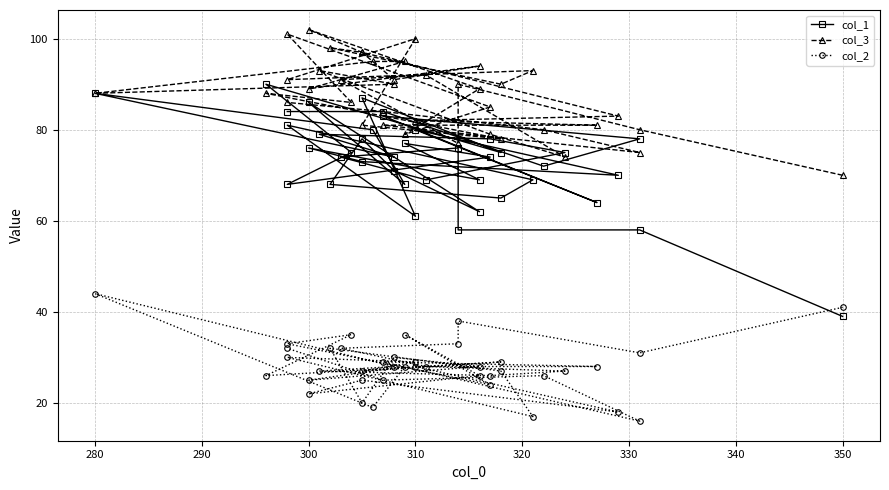

The value of col_1 at 320 is 31. True or false?

False